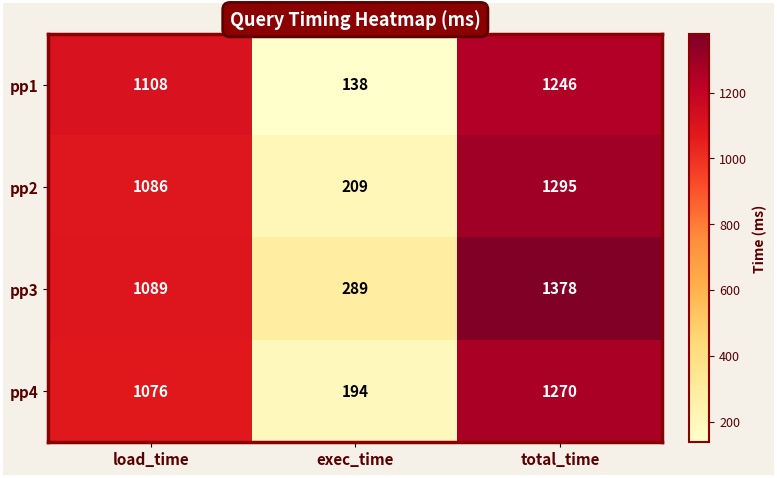

Rank the series by their average value, from lowest to highest.

pp1, pp4, pp2, pp3